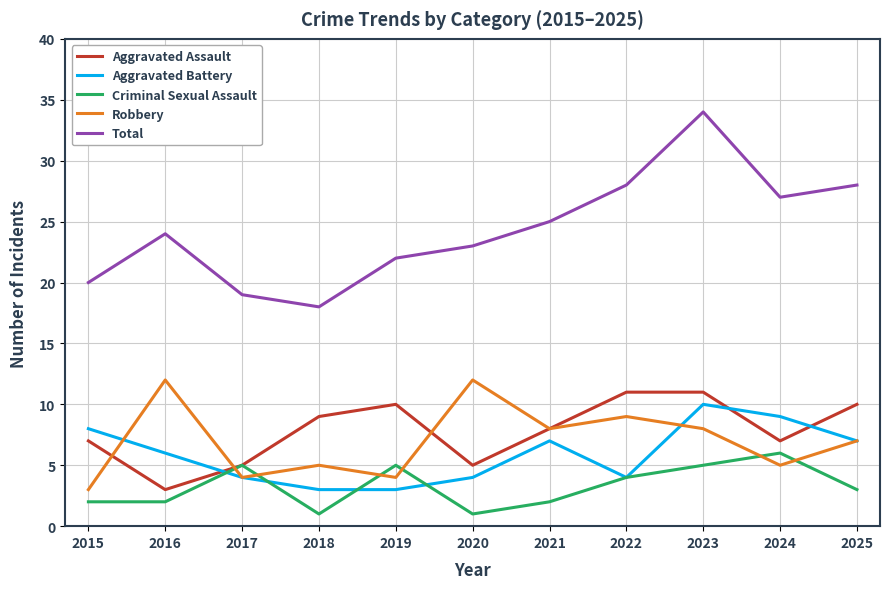

What is the difference between the maximum and second lowest values in the Criminal Sexual Assault series?

5